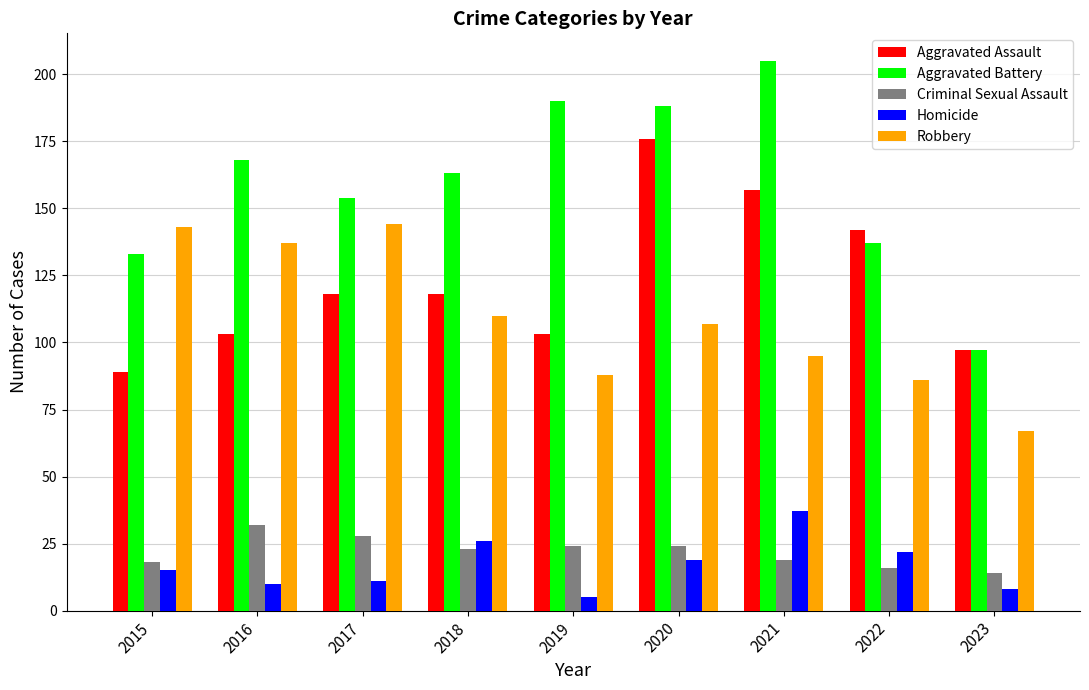

Is it true that Aggravated Assault equals 67 at 2022?

False